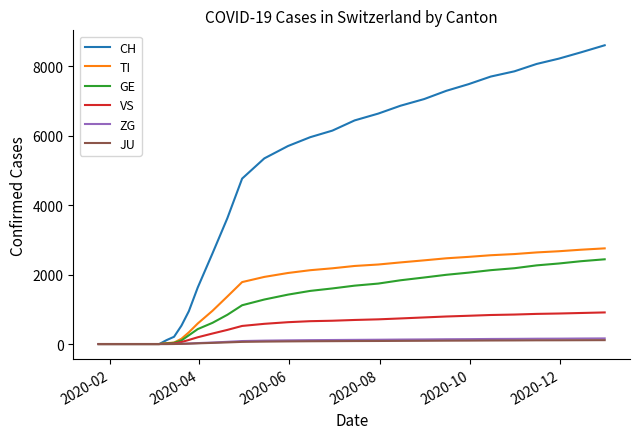

What are all the series names shown in the legend?

CH, TI, GE, VS, ZG, JU